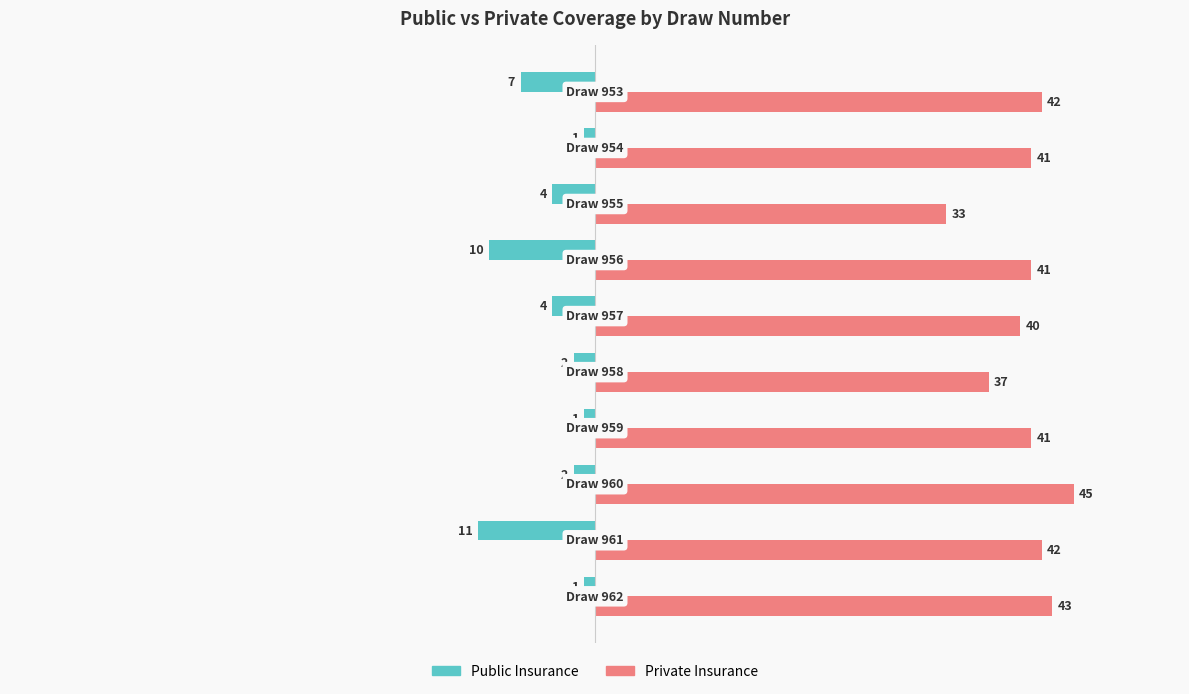

Rank the series by their average value, from highest to lowest.

Private Insurance, Public Insurance